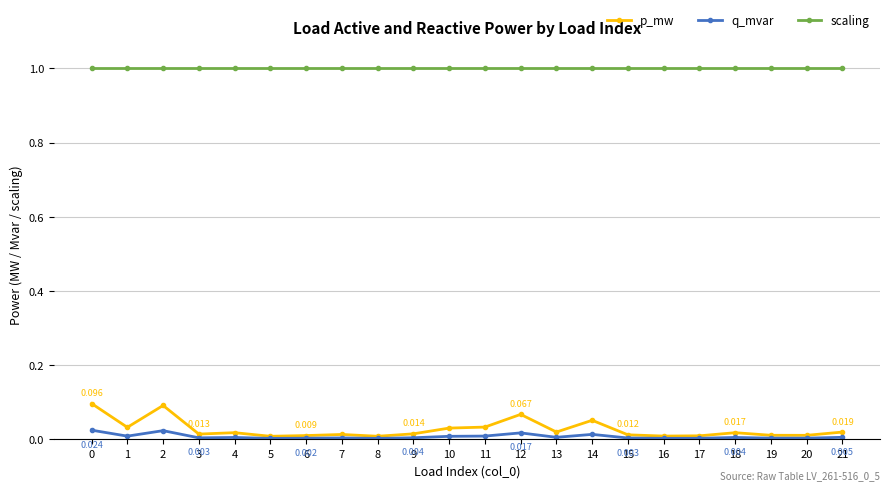

What is the difference between the highest and lowest values at 12?

1.0